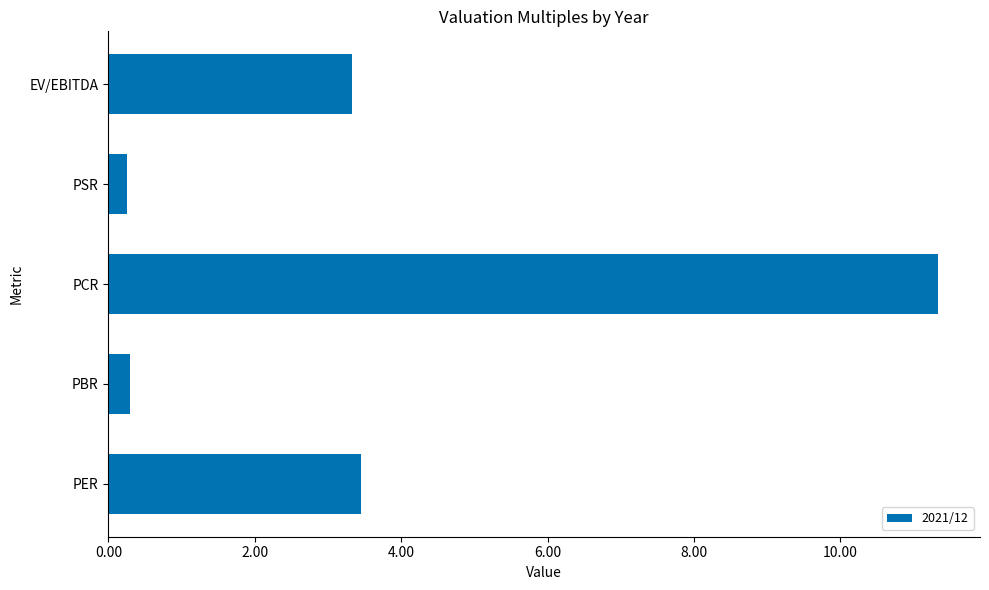

Which label corresponds to the largest value in the chart?

PCR